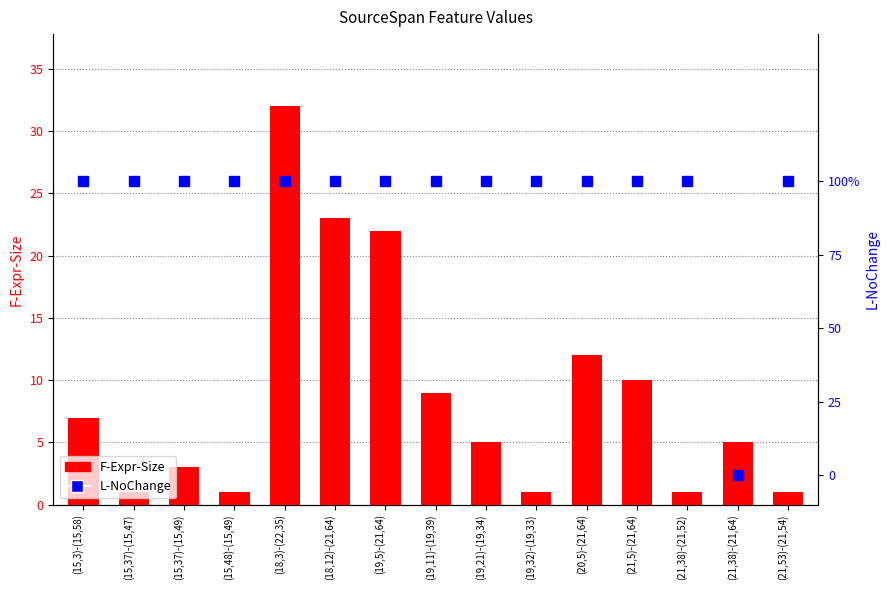

What is the difference between the maximum and minimum values in the F-Expr-Size series?

31